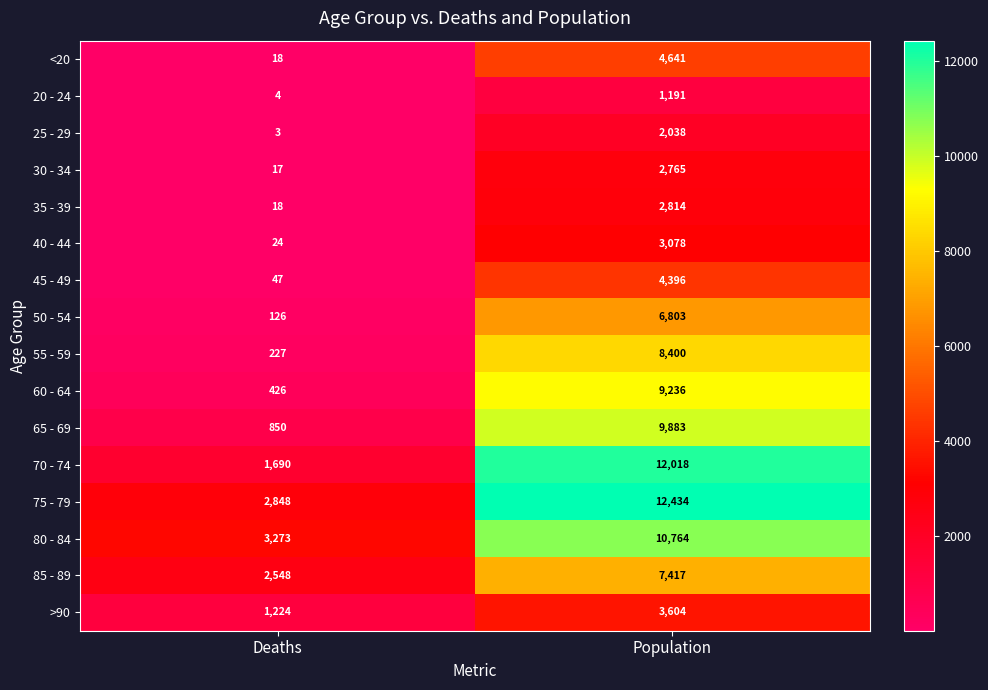

Between Deaths and Population, which series saw the biggest shift?

70 - 74